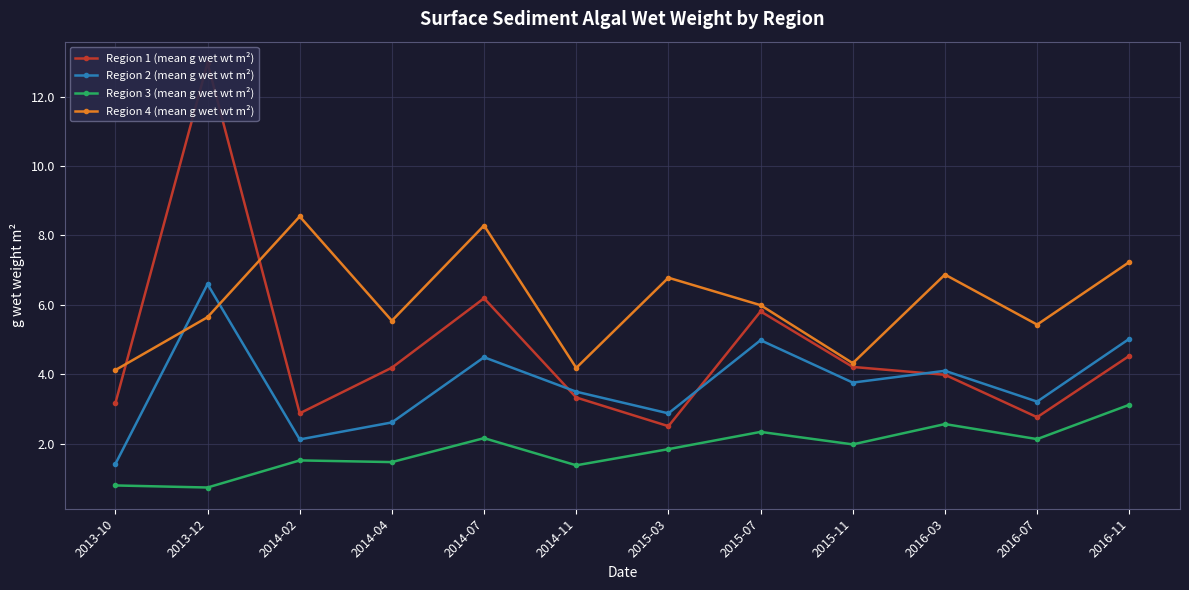

At which category is the sum across all series the highest?

2013-12